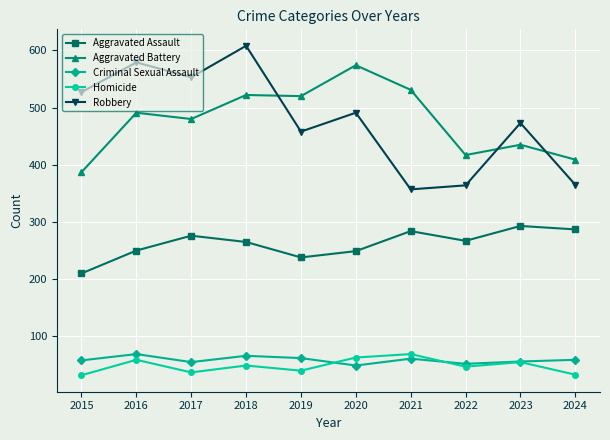

True or false: Aggravated Assault and Criminal Sexual Assault cross at least once.

False